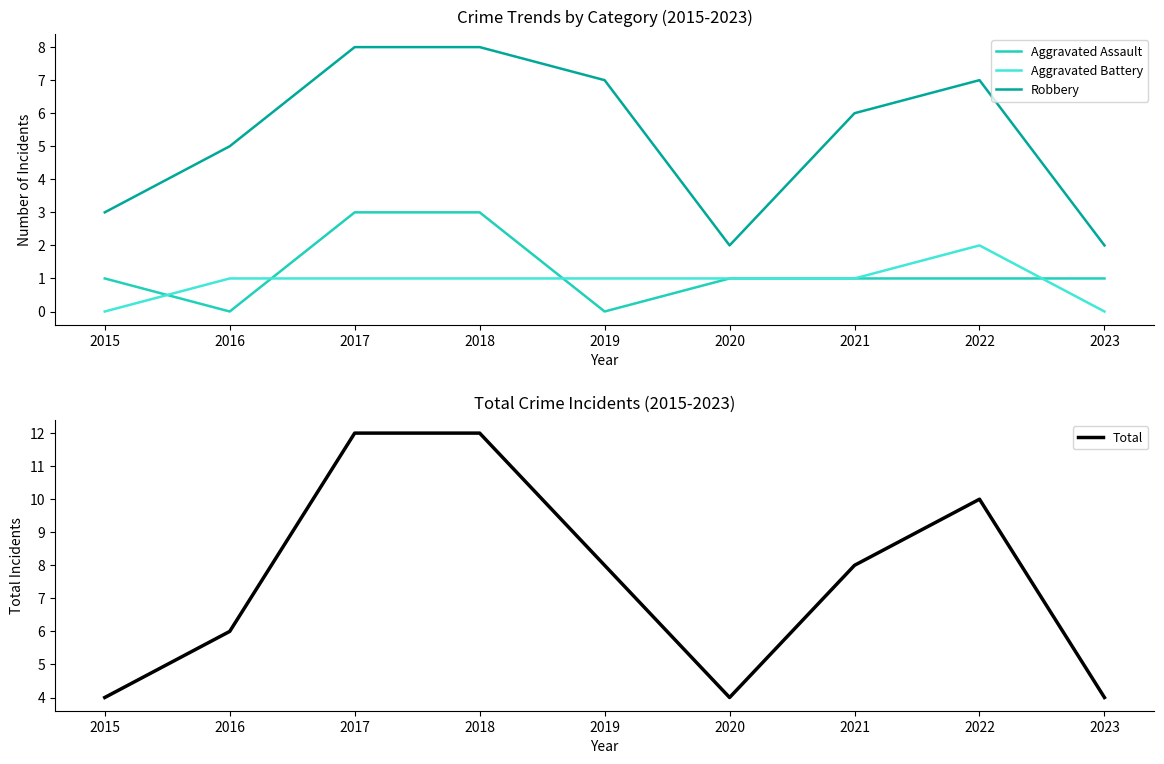

Which label corresponds to the smallest value in the chart?

2016